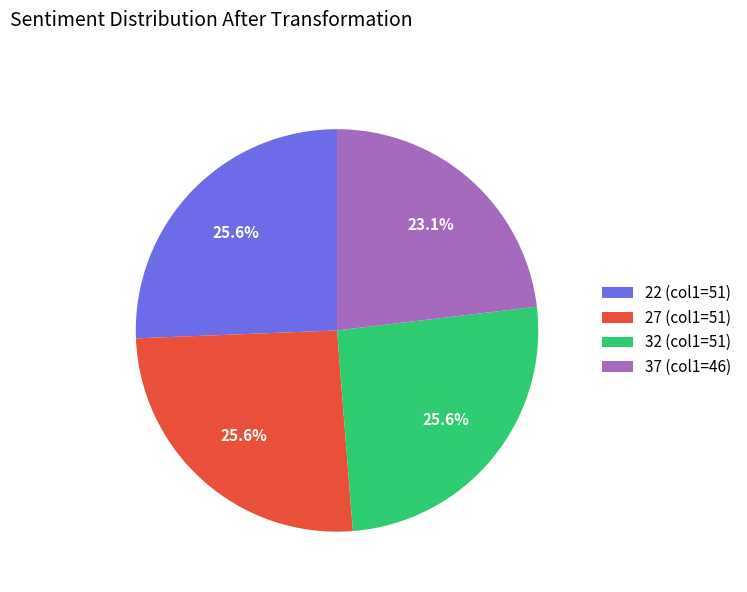

Count the number of slices in the pie.

4